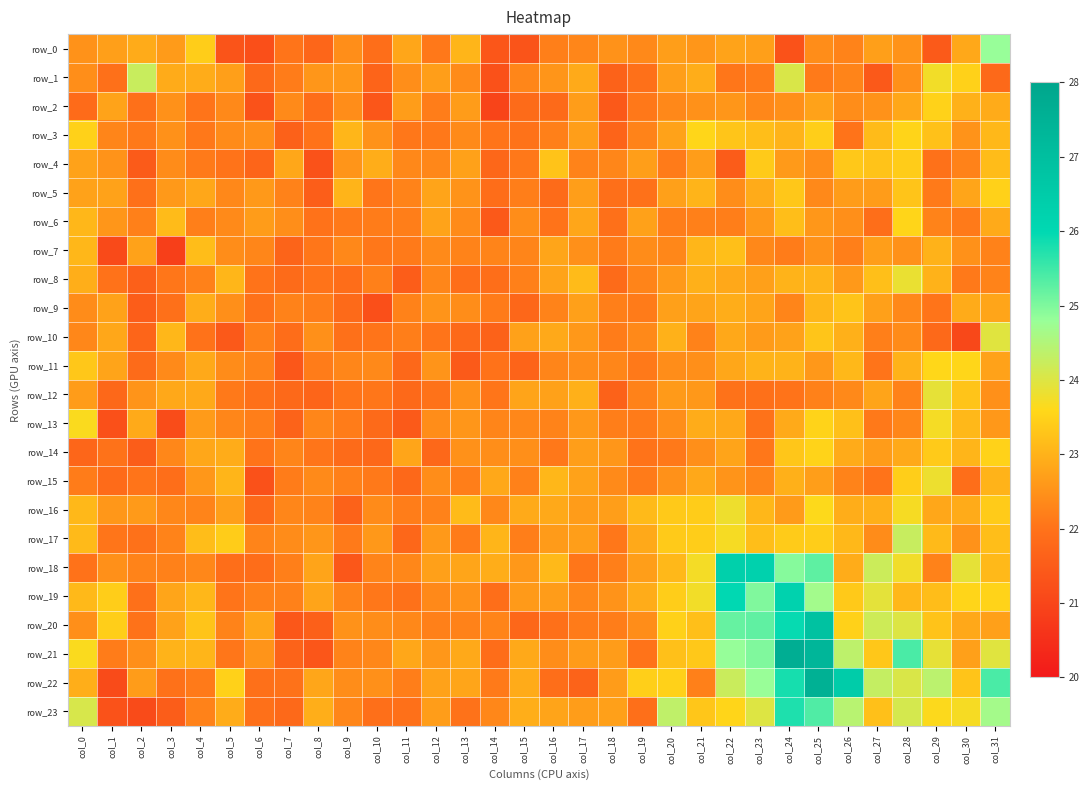

What is the difference between the row_18 values at col_18 and col_11?

0.1